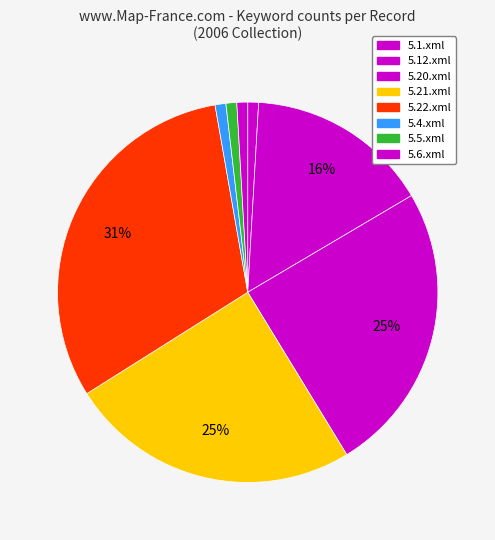

Is 5.1.xml the majority of the pie?

No